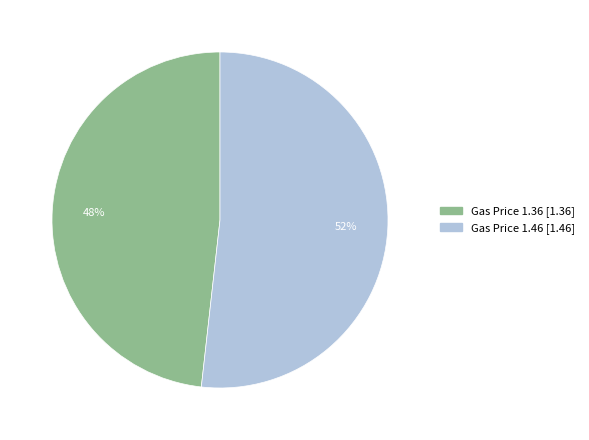

Which slice is the largest?

Gas Price 1.46